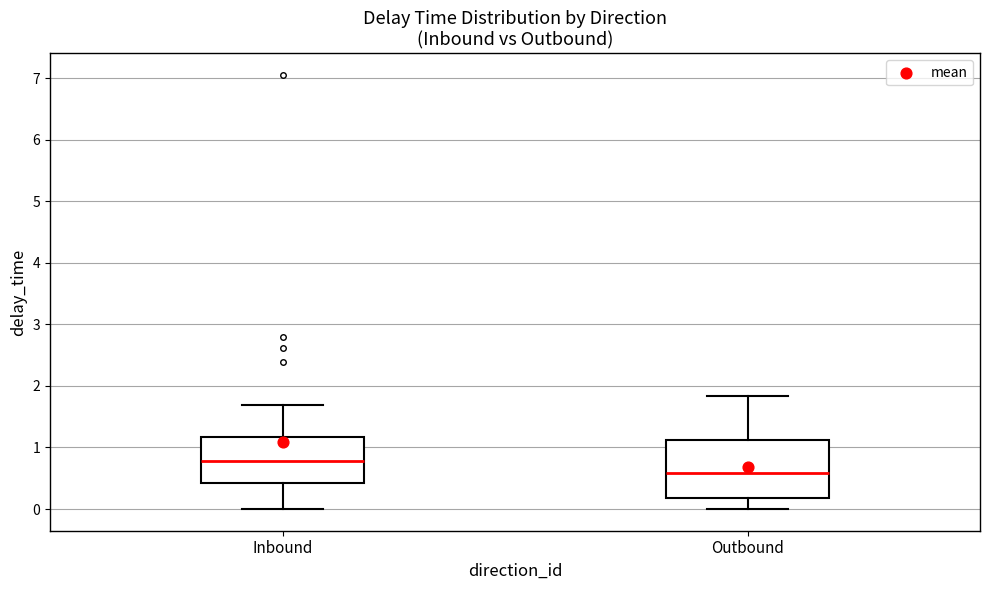

Comparing the boxes themselves (not the whiskers), which one is the tallest?

Outbound